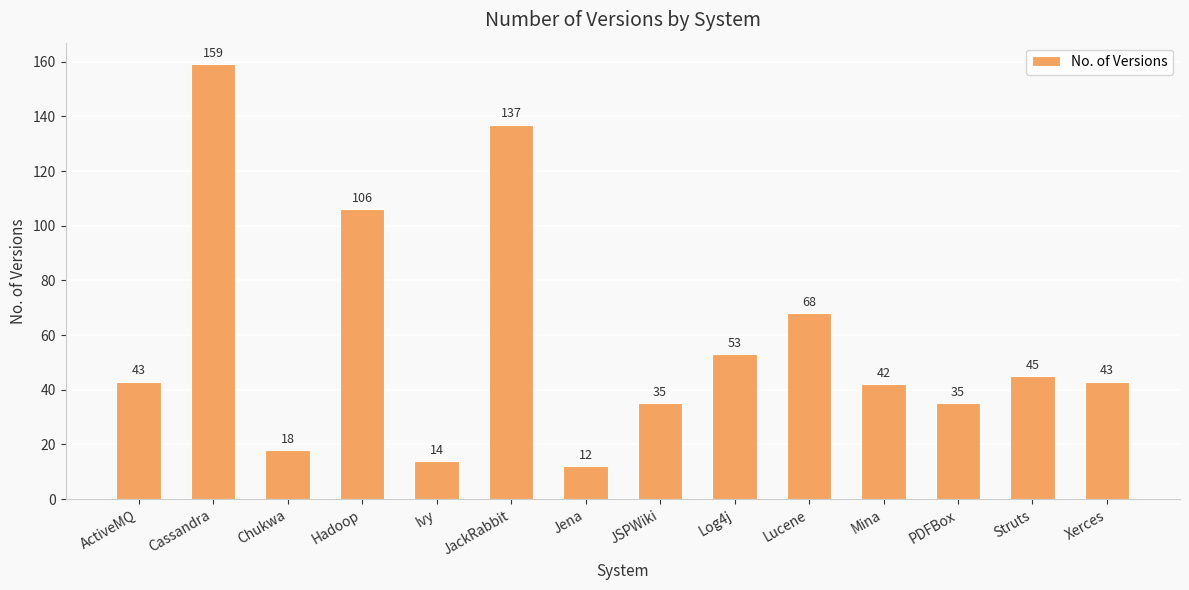

Between Chukwa and Struts, which is larger?

Struts